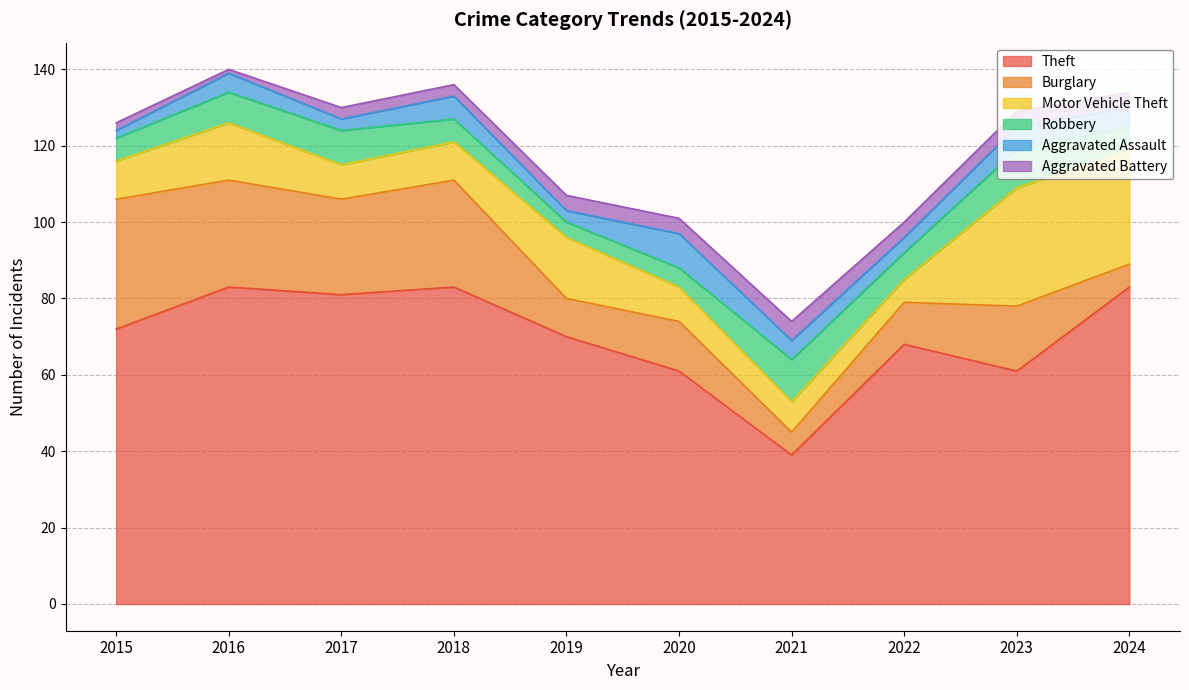

At which label does Theft reach its peak?

2016